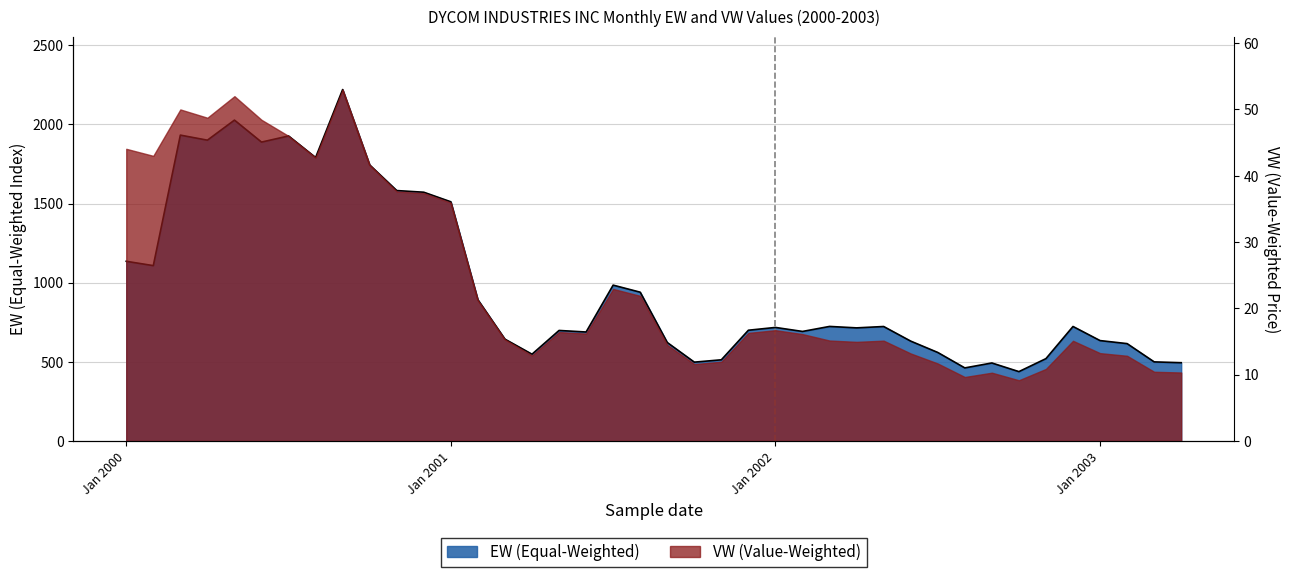

The value at 13 is 1589.7. True or false?

False